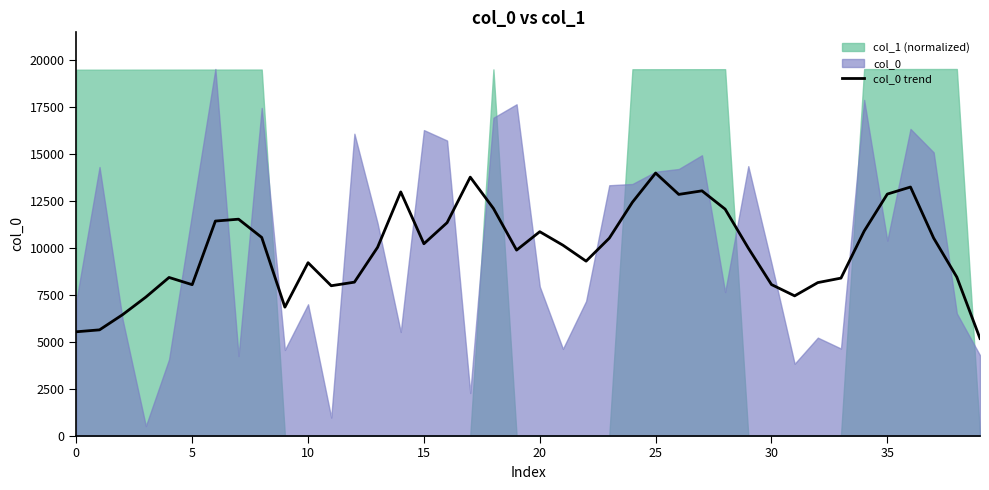

What is the lowest value of the col_0 trend series?

5171.6